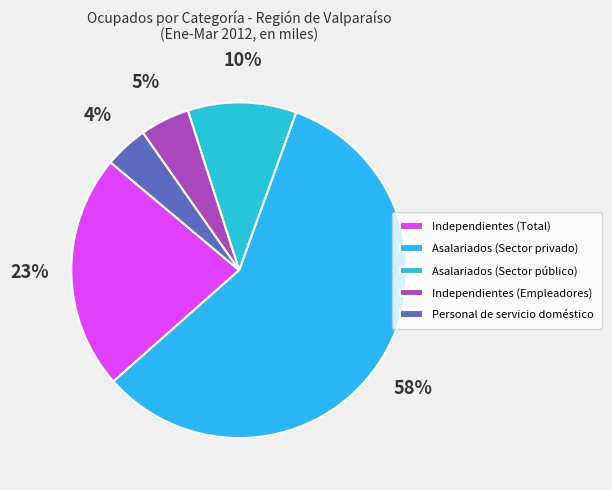

How many segments does this pie chart have?

5